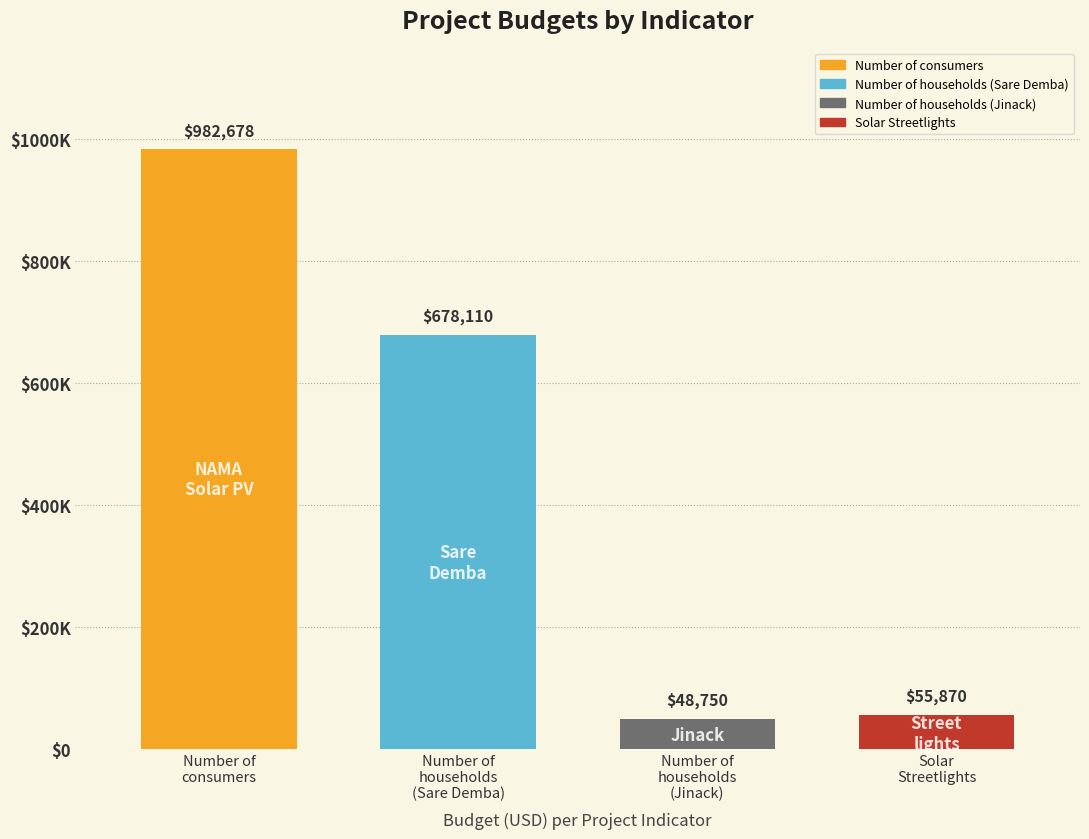

List the labels in order of value, largest first.

Number of consumers, Number of households (Sare Demba), Solar Streetlights, Number of households (Jinack)